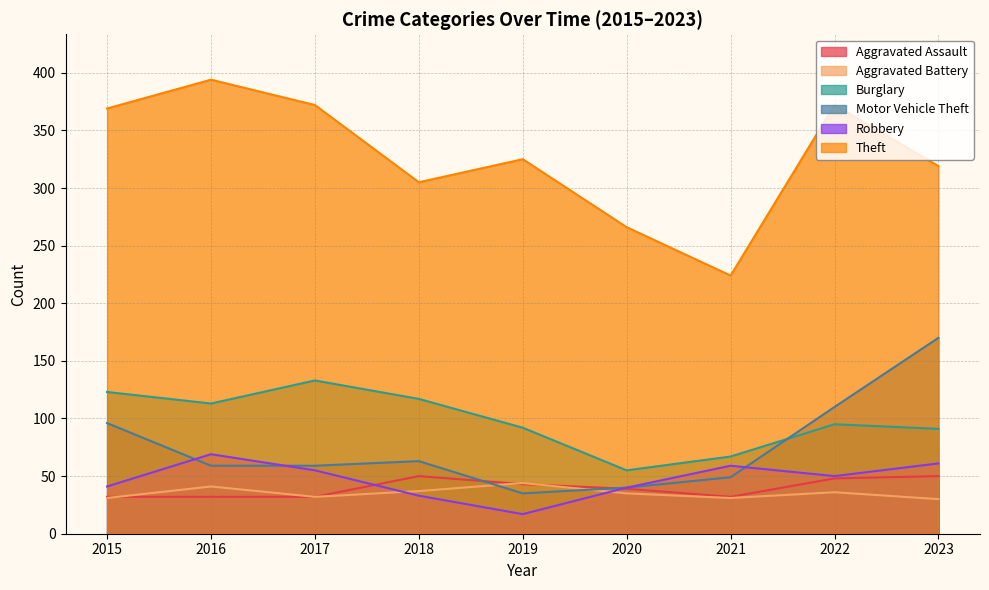

Reading left to right, list all the values displayed in this chart.

Aggravated Assault: 32	32	32	50	43	39	32	48	50
Aggravated Battery: 31	41	32	37	44	35	31	36	30
Burglary: 123	113	133	117	92	55	67	95	91
Motor Vehicle Theft: 96	59	59	63	35	40	49	110	170
Robbery: 41	69	55	33	17	40	59	50	61
Theft: 369	394	372	305	325	266	224	372	319